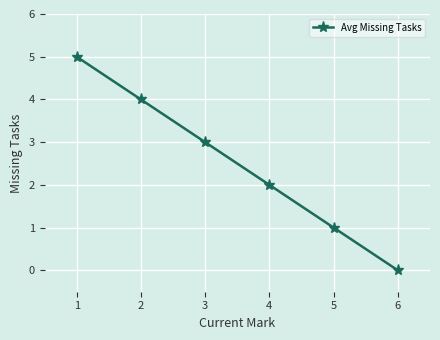

Is it true that the value at 5 is 1?

True